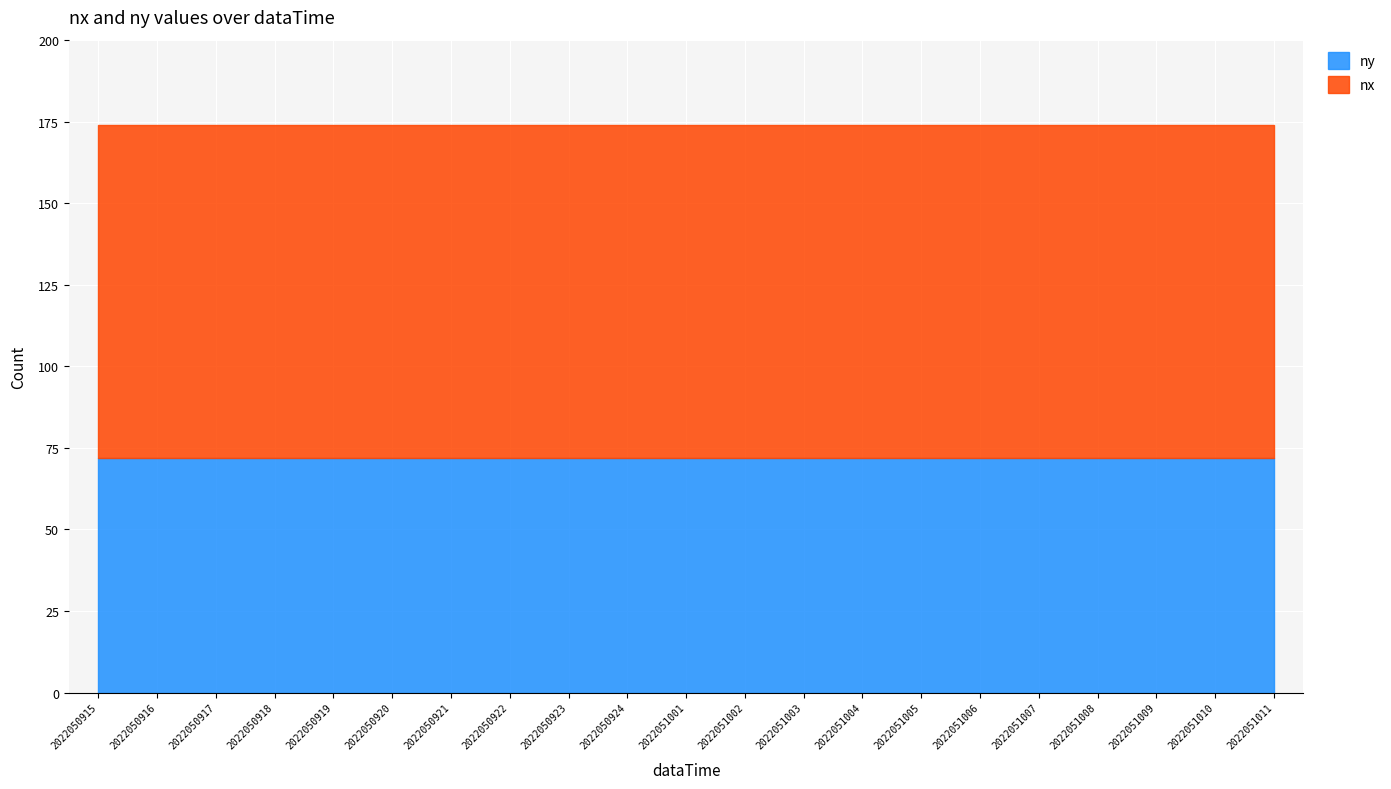

What value does the ny series have at 2022050918?

72